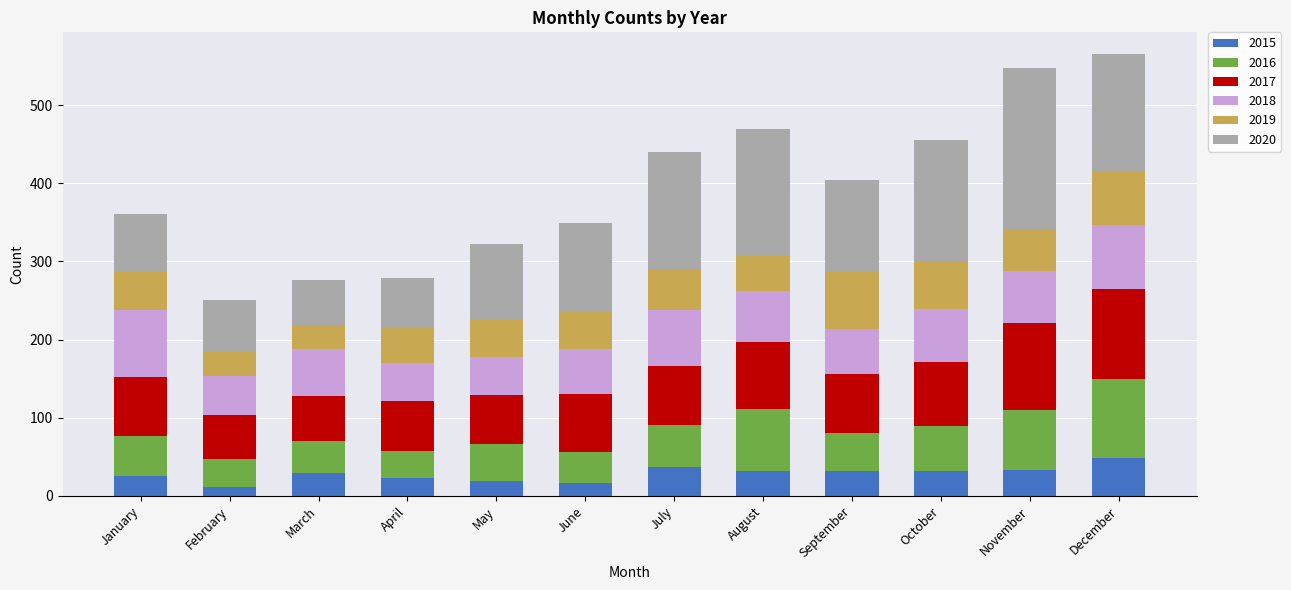

What is the maximum value for 2015?

49